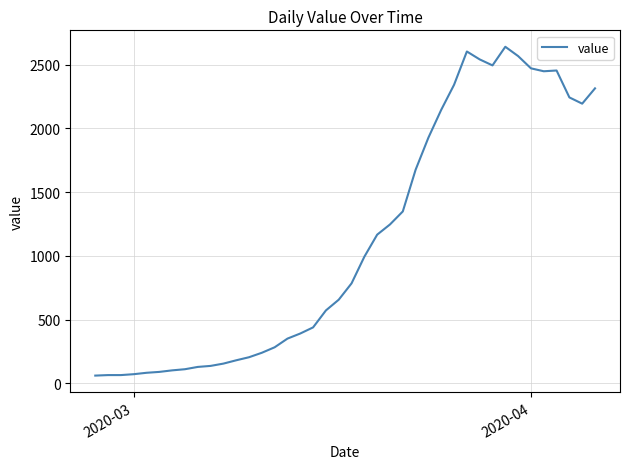

What is the smallest value displayed?

61